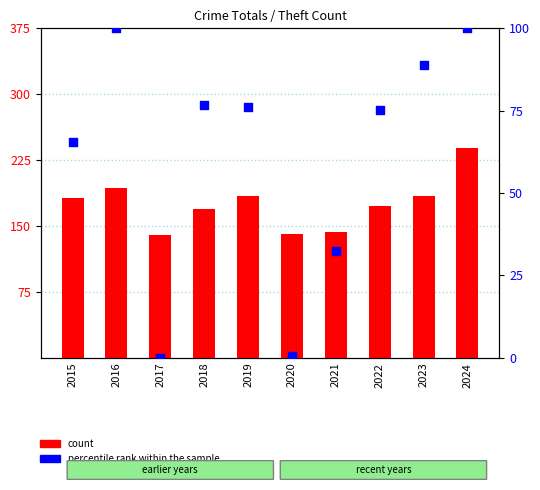

Which series reaches the maximum Y coordinate?

count